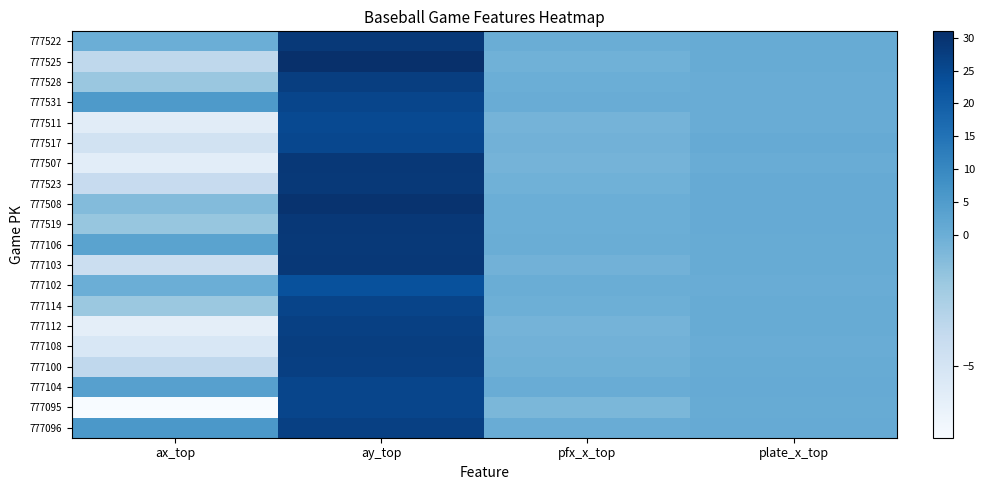

How many categories are shown in the chart?

4